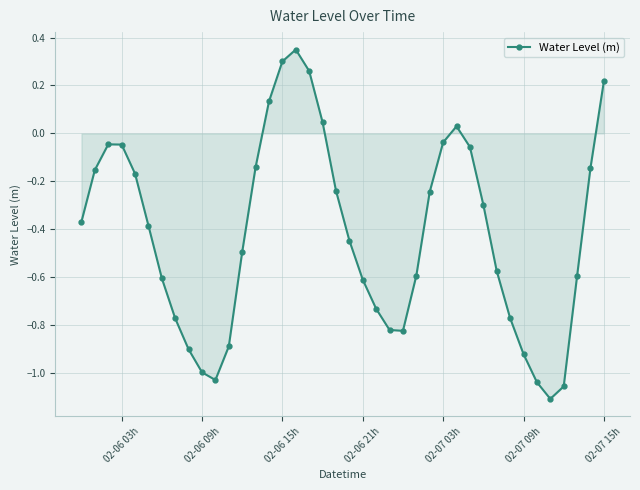

How many points are higher than both their immediate neighbors (excluding endpoints)?

3